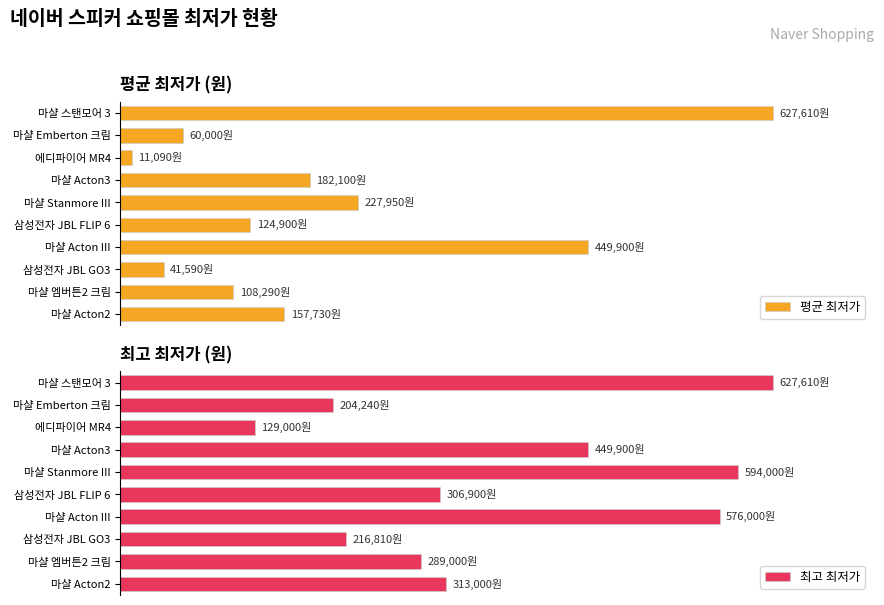

Which series has the largest total across all categories?

최고 최저가